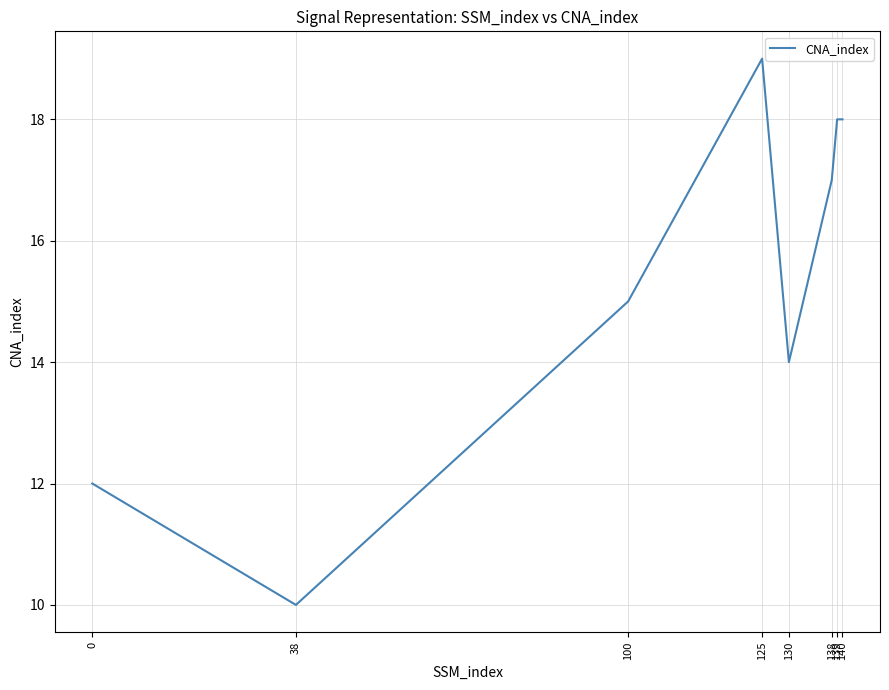

True or false: the data has more than 2 interior local peaks.

False